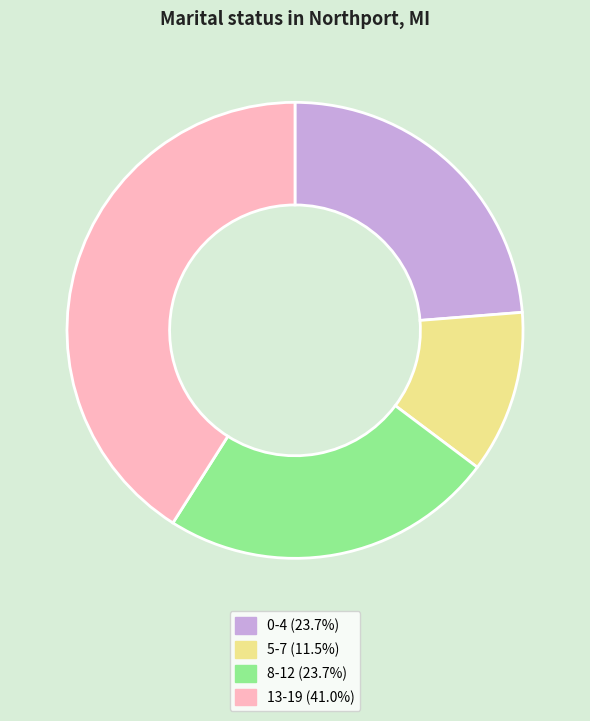

Is there a majority slice in this chart?

No